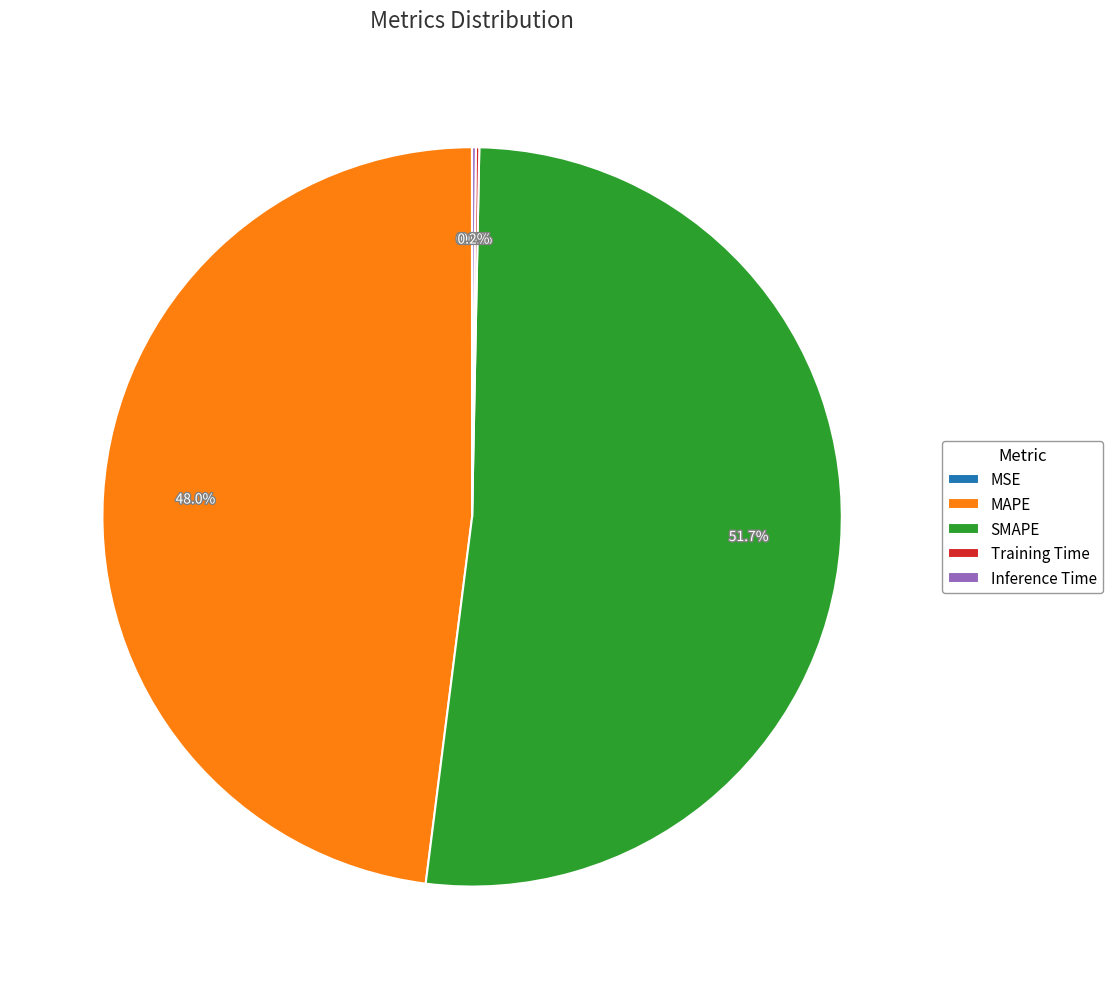

Approximately how many times larger is the value at MAPE compared to SMAPE?

0.9